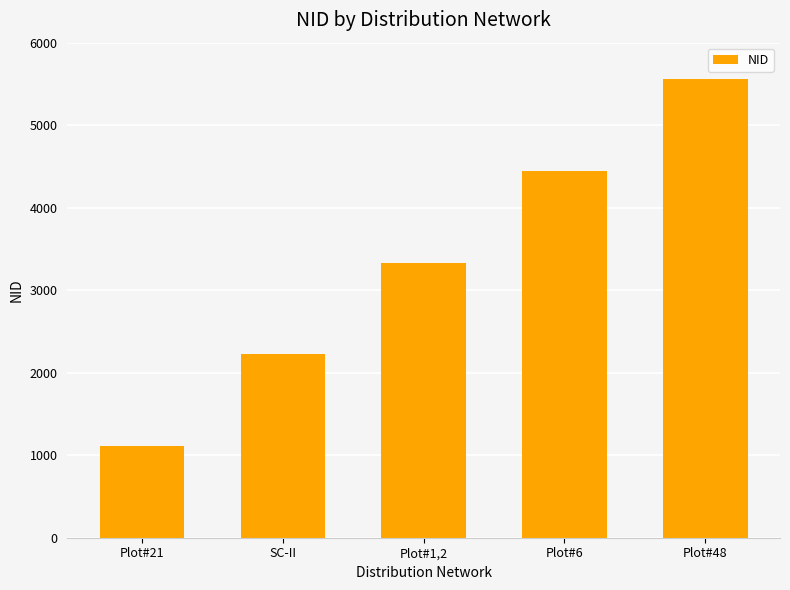

How many categories are shown in the chart?

5